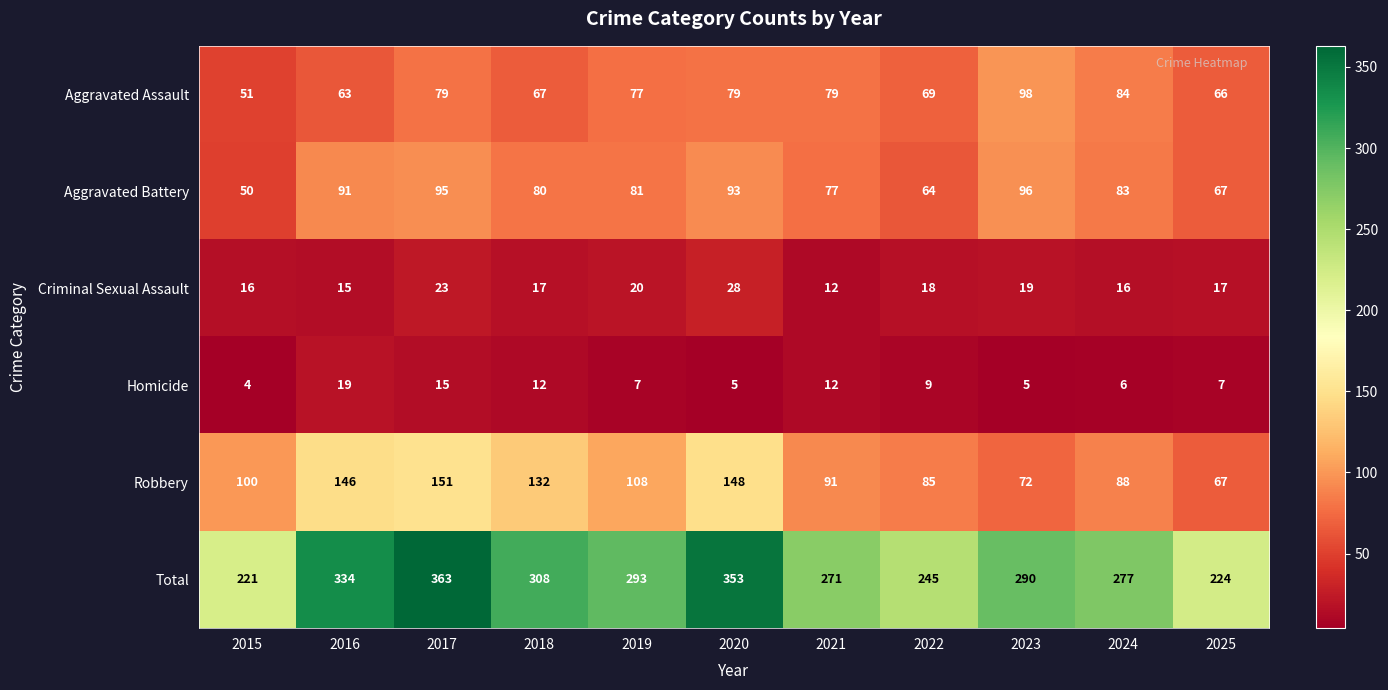

True or false: Criminal Sexual Assault has a value of 16 at 2015.

True